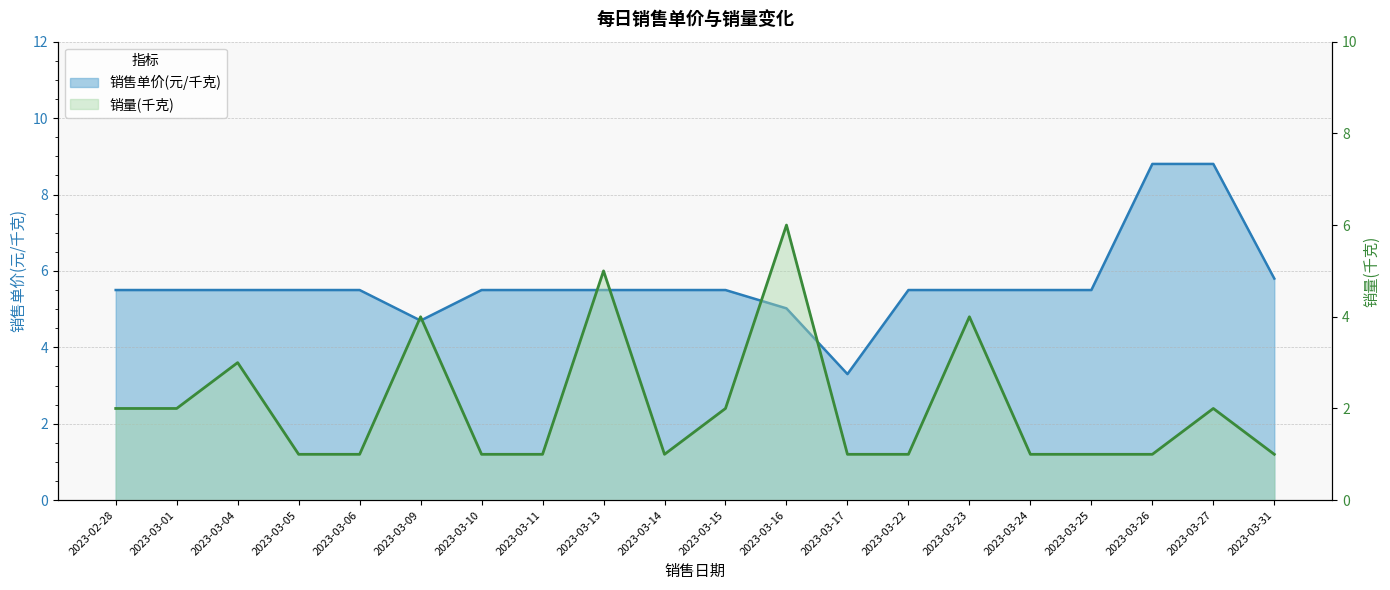

Which label corresponds to the largest value in the chart?

2023-03-26